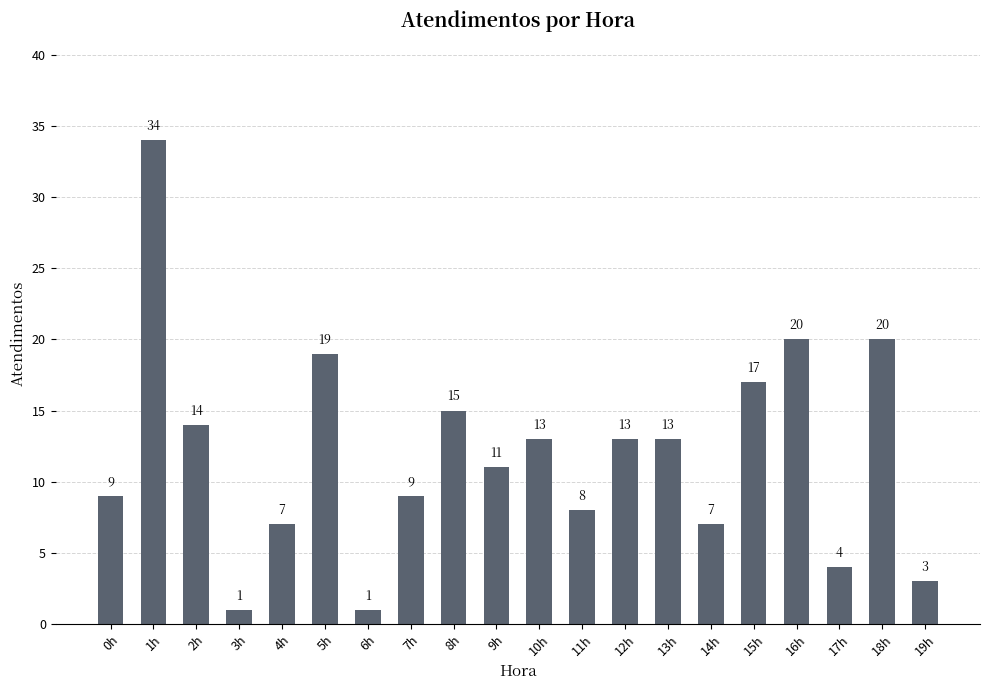

Is it true that the value at 2h is 9?

False